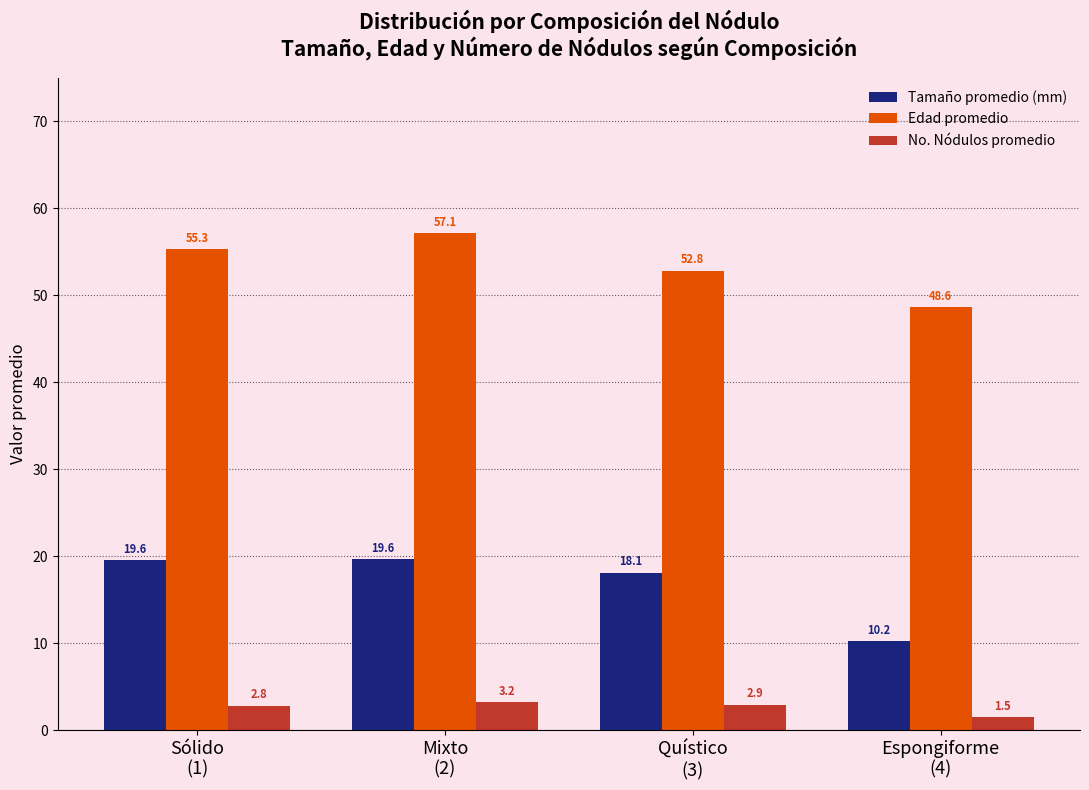

What are all the series names shown in the legend?

Tamaño promedio (mm), Edad promedio, No. Nódulos promedio